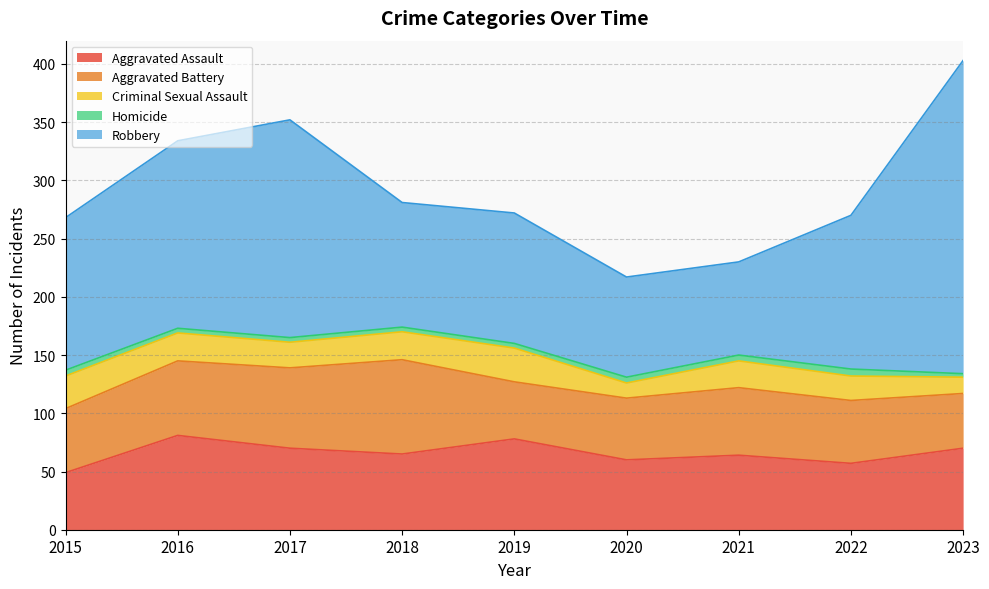

What is the difference between the highest and lowest values at 2021?

75